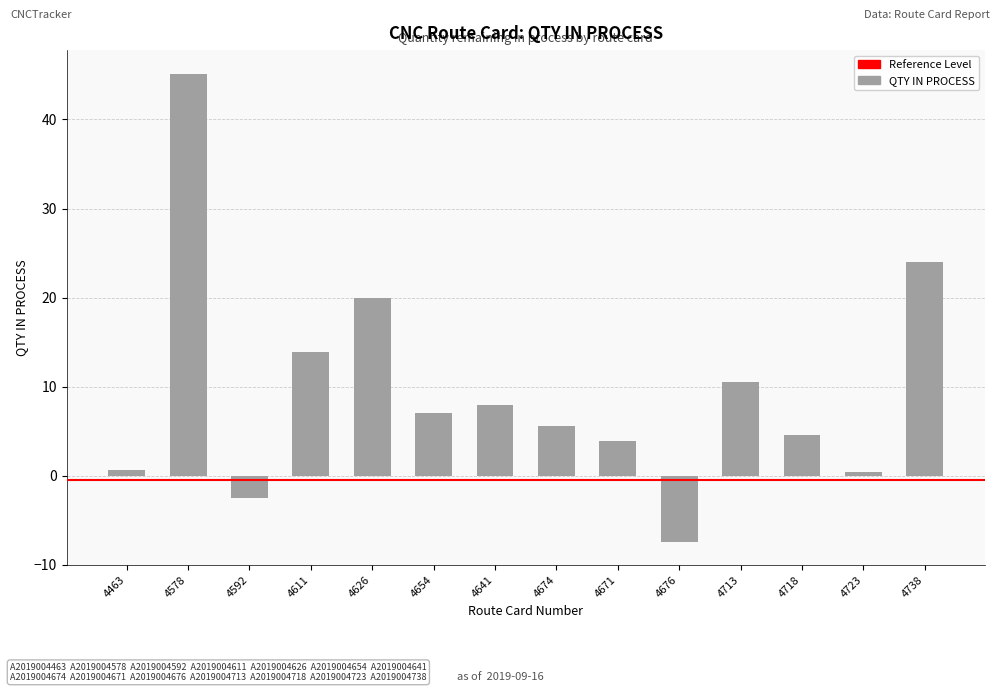

What is the change in value from 4676 to 4718?

+12.0